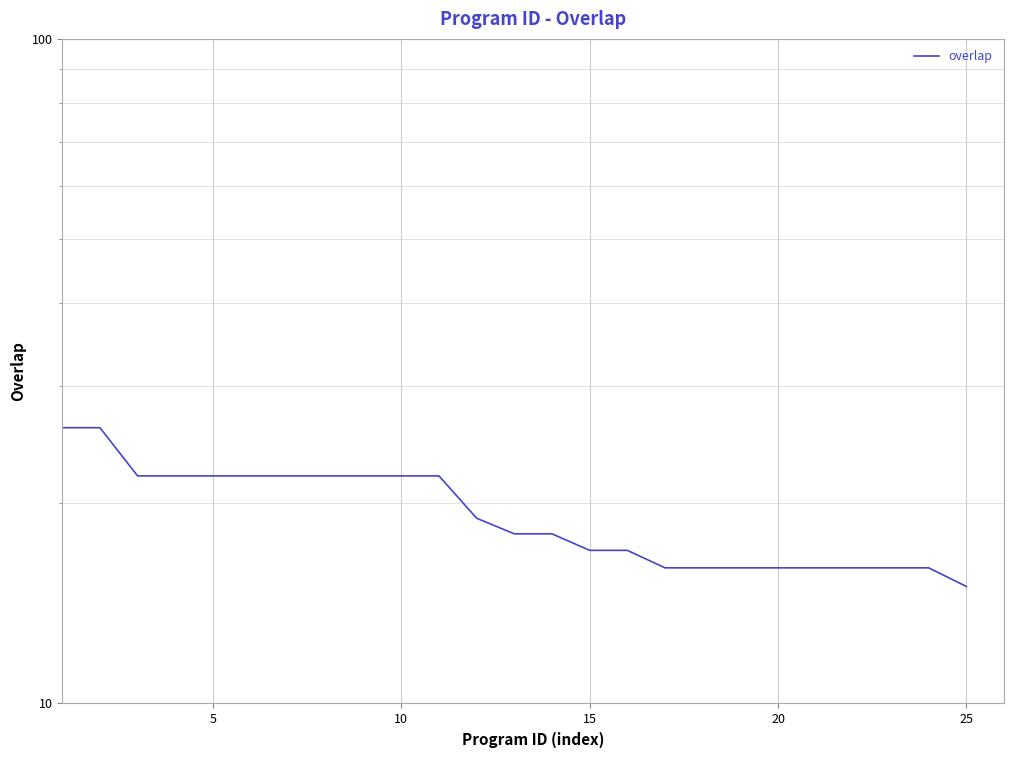

What is the change in value from 0 to 10?

-4